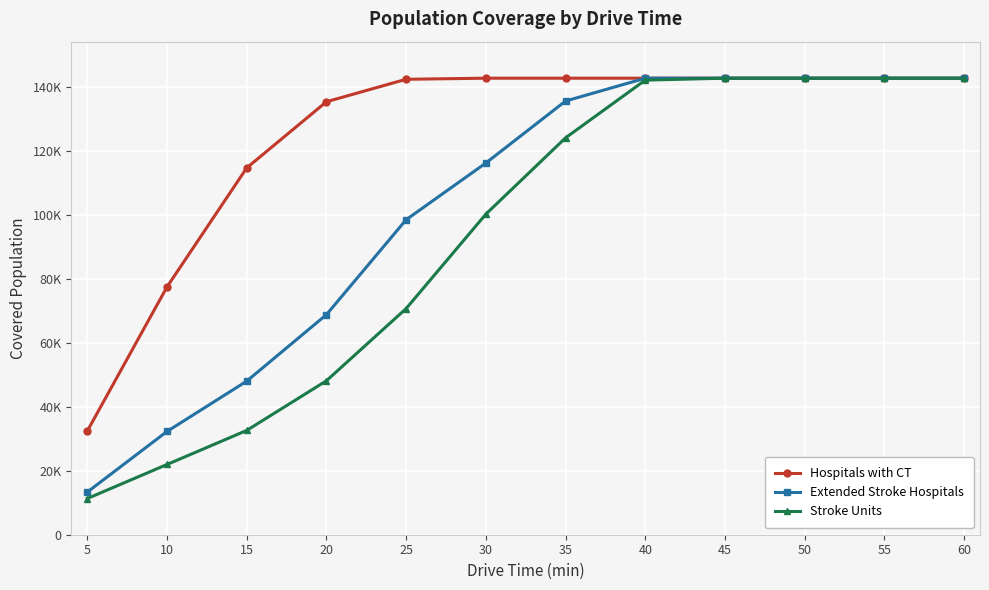

What are all the series names shown in the legend?

Hospitals with CT, Extended Stroke Hospitals, Stroke Units